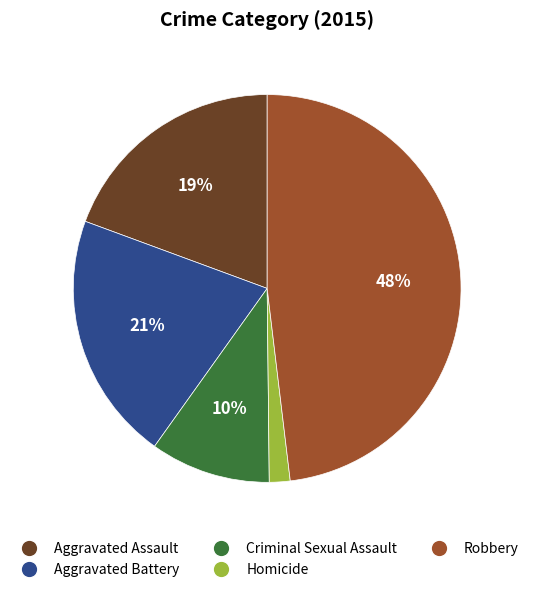

To the nearest percent, what is the combined percentage of Robbery and Homicide?

50%